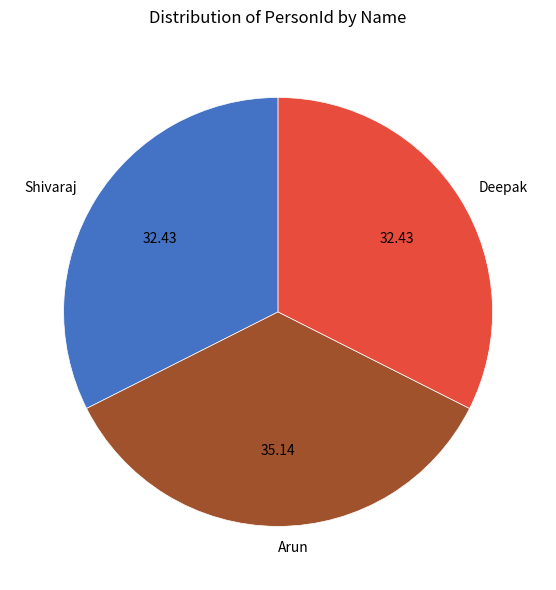

The Arun slice represents 47% of the pie. True or false?

False